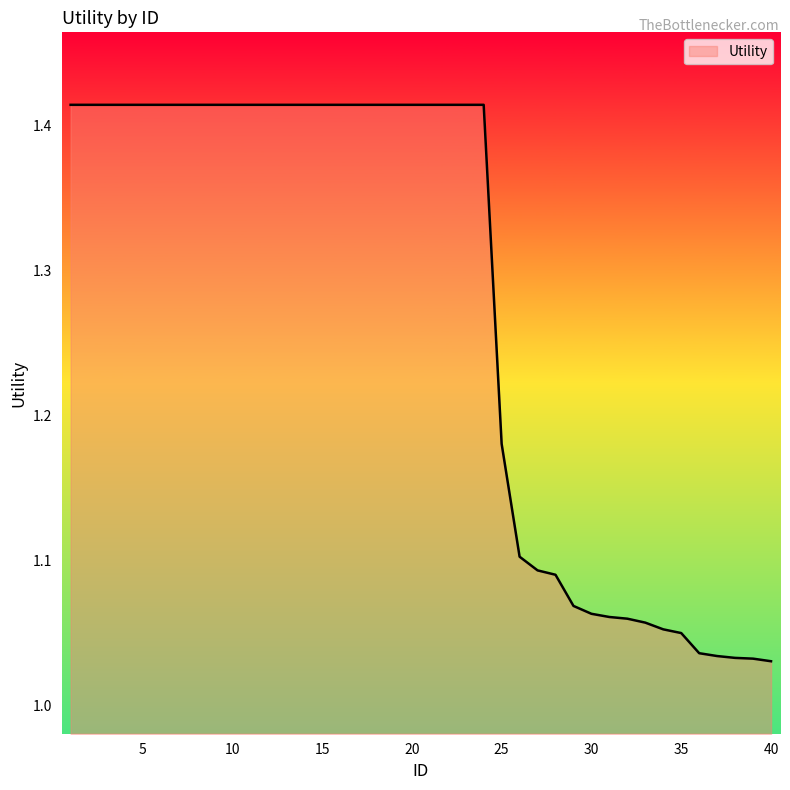

What is the sum of all values?

51.0